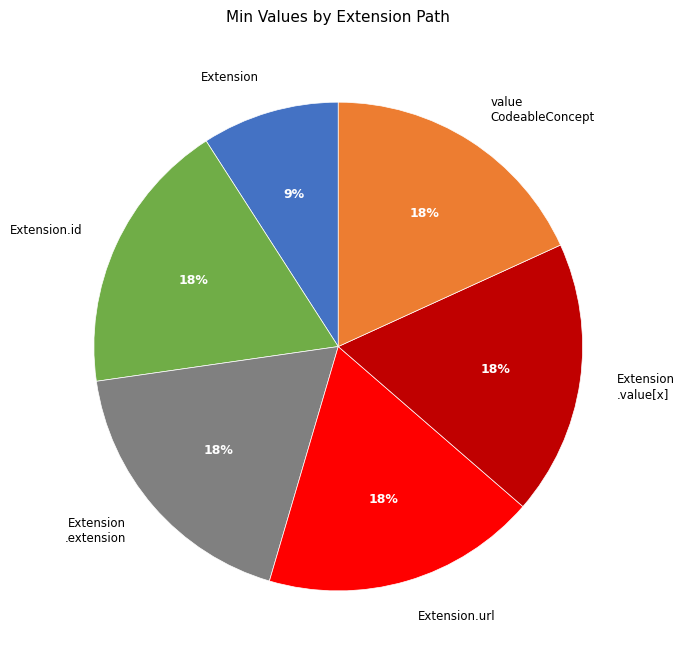

Approximately how many times larger is the value at Extension .extension compared to Extension.url?

1.0